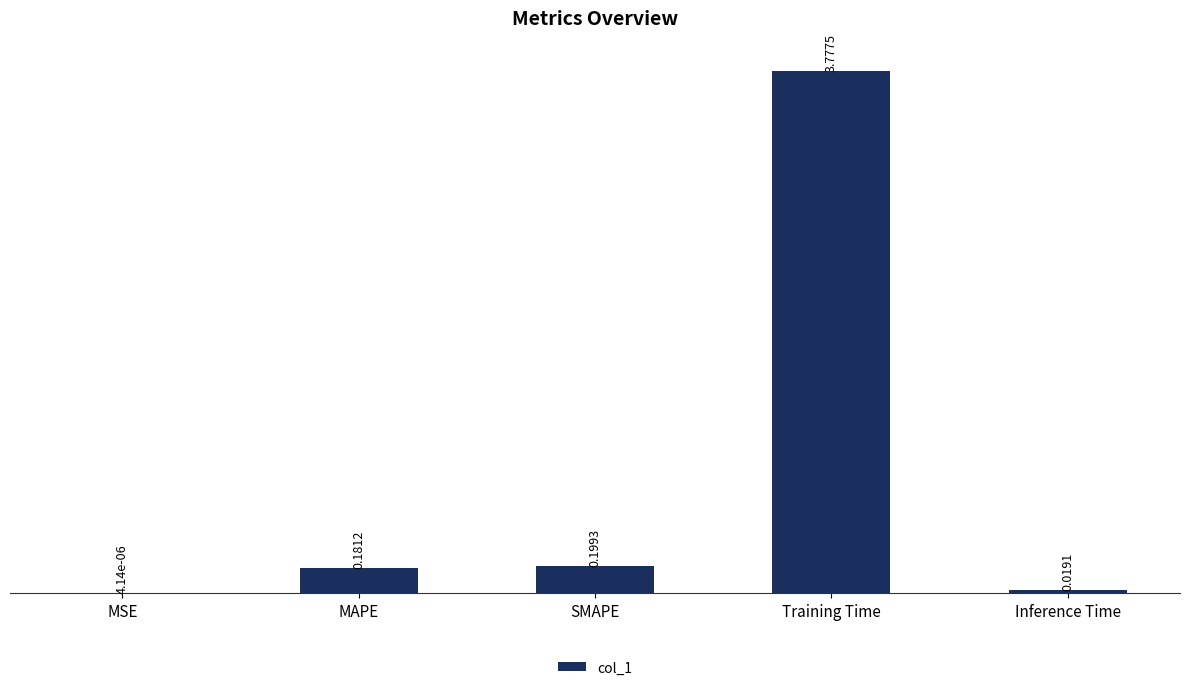

What is the change in value from SMAPE to Training Time?

+3.6